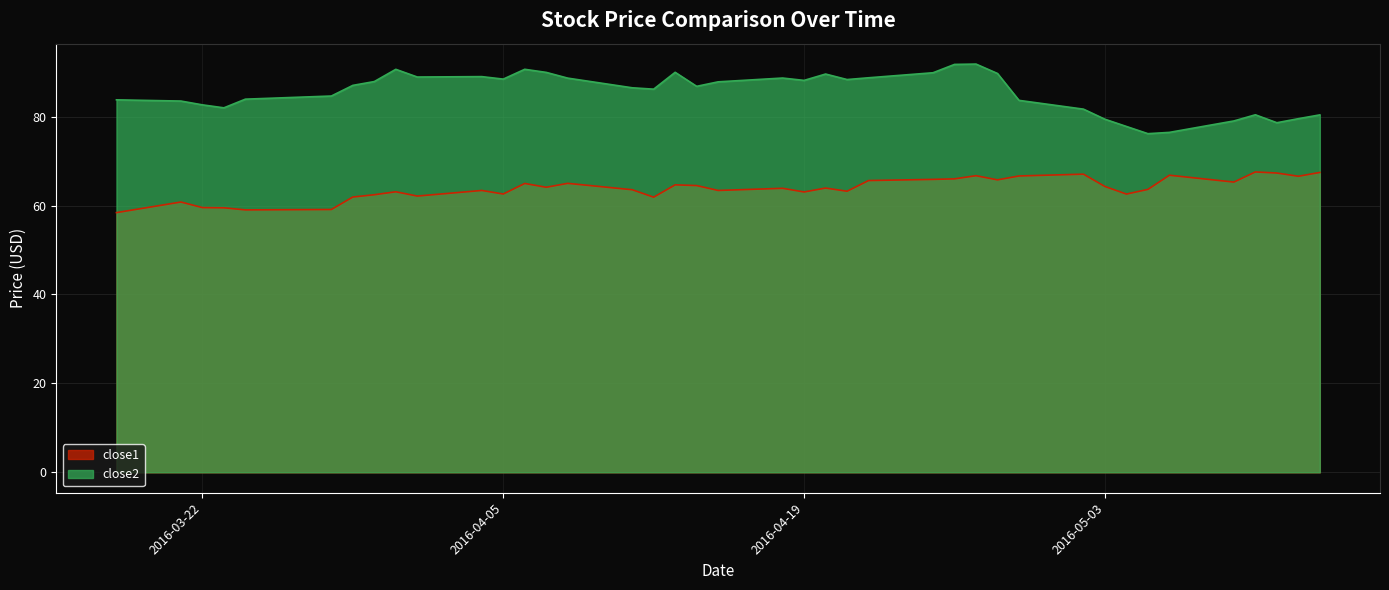

At how many categories does at least one series exceed 91?

2